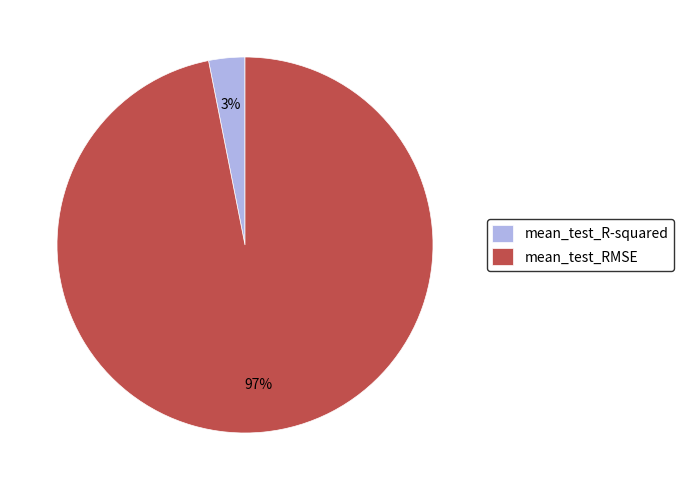

To the nearest percent, what is the combined percentage of mean_test_R-squared and mean_test_RMSE?

100%